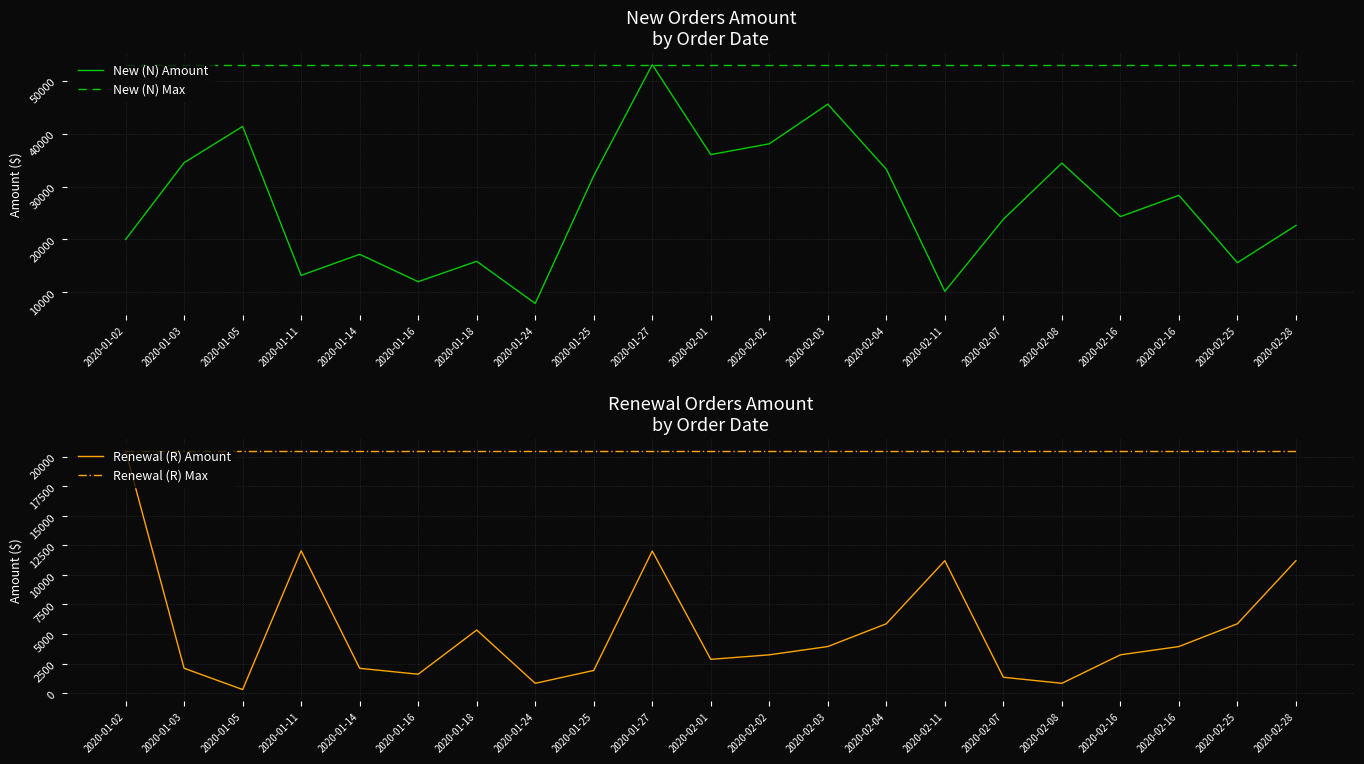

Is the value of New (N) Amount at 2020-01-05 greater than the value of Renewal (R) Amount at 2020-01-24?

Yes